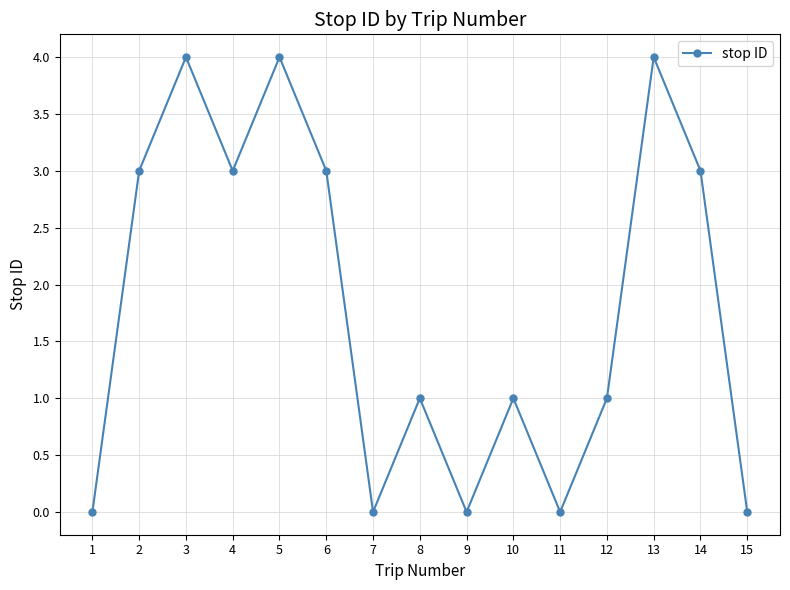

True or false: there are more than 0 points higher than both neighbors.

True